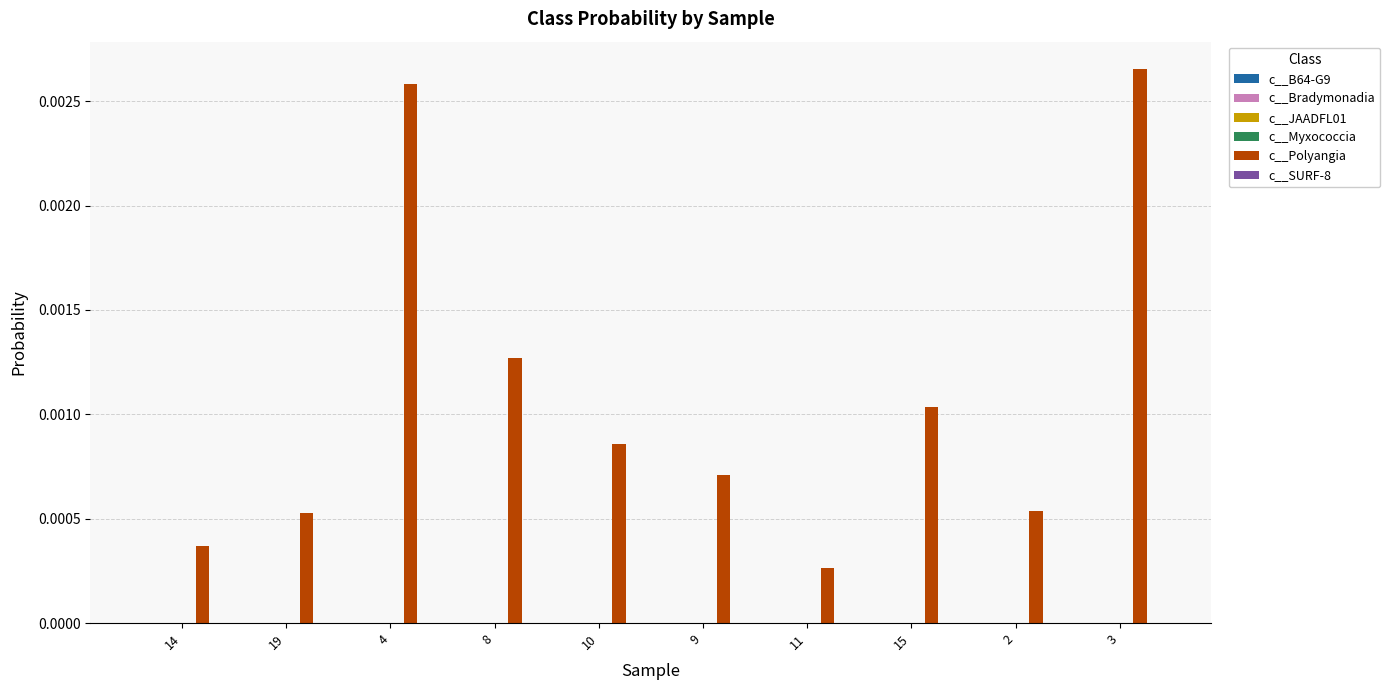

Between 14 and 10, which series saw the biggest shift?

c__Polyangia